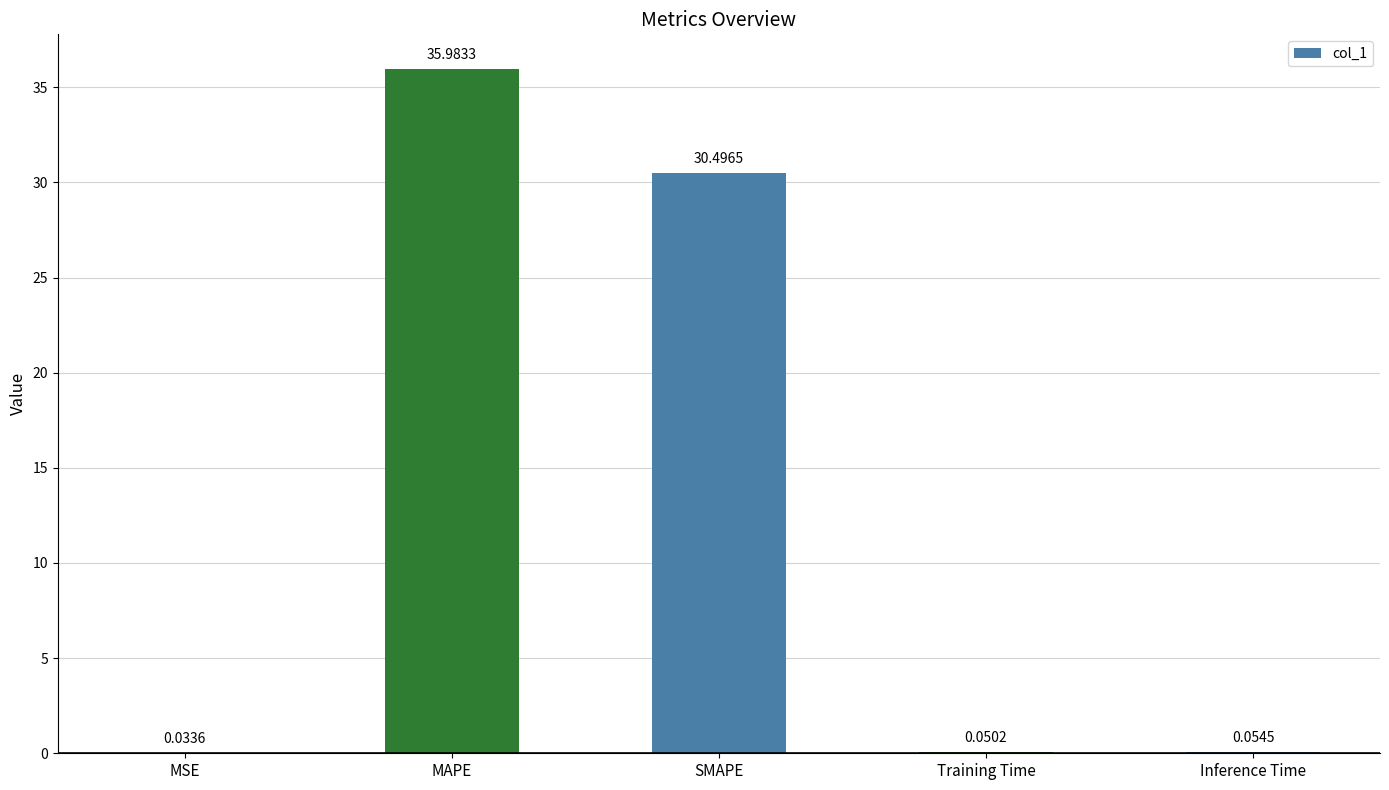

Which label corresponds to the largest value in the chart?

MAPE